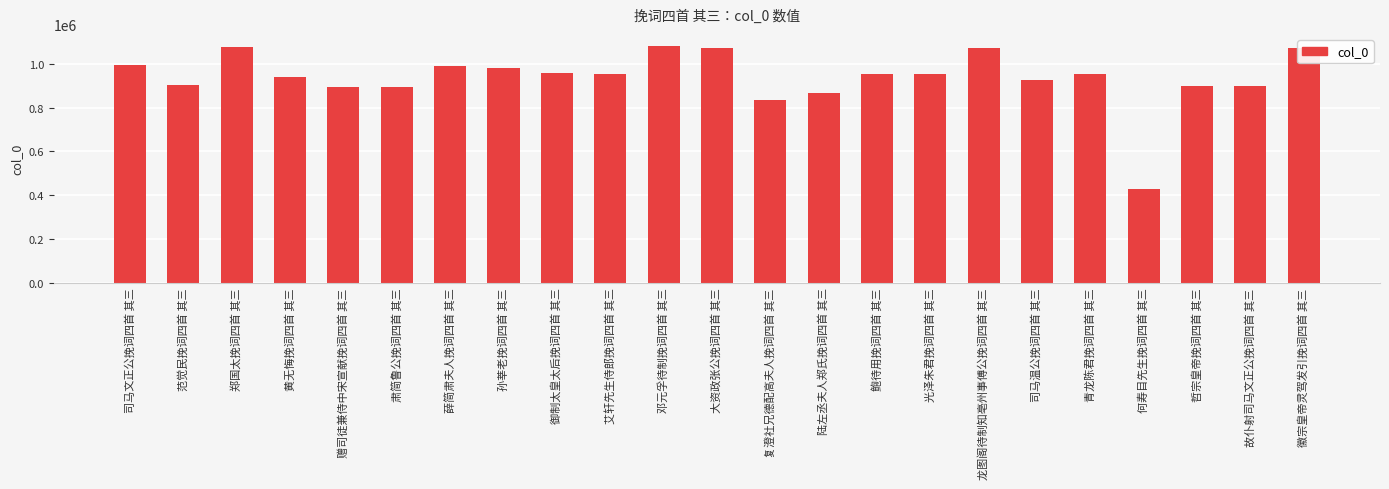

Is it true that the value at 光泽朱君挽词四首 其三 is 951649?

True